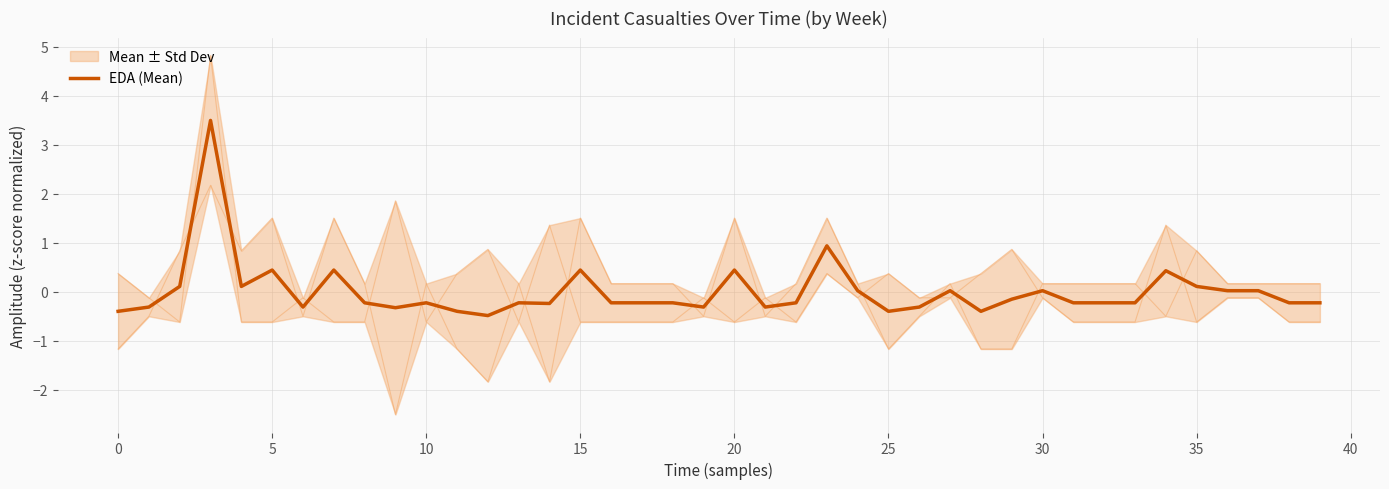

The chart shows a value of -0.4 at 33. True or false?

False